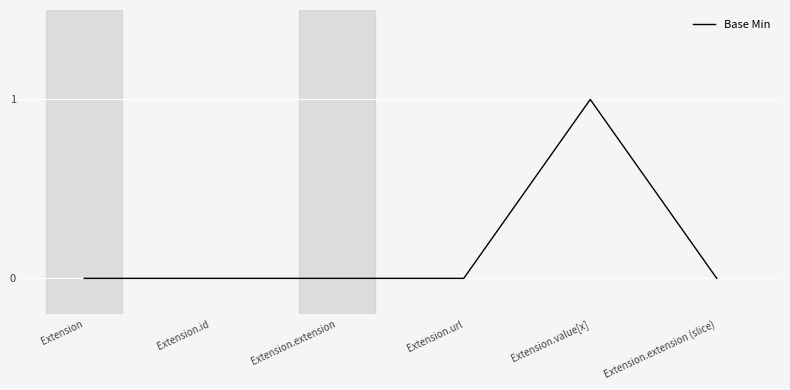

Reading left to right, transcribe all the data shown in this chart.

Extension=0	Extension.id=0	Extension.extension=0	Extension.url=0	Extension.value[x]=1	Extension.extension (slice)=0